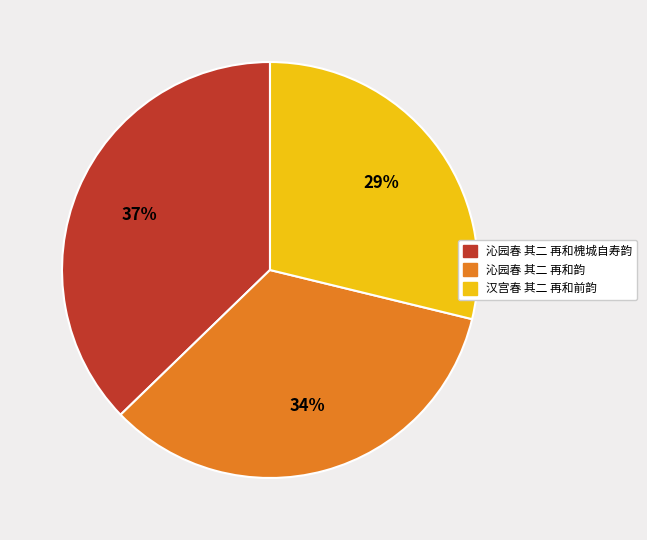

How many slices are in this pie chart?

3